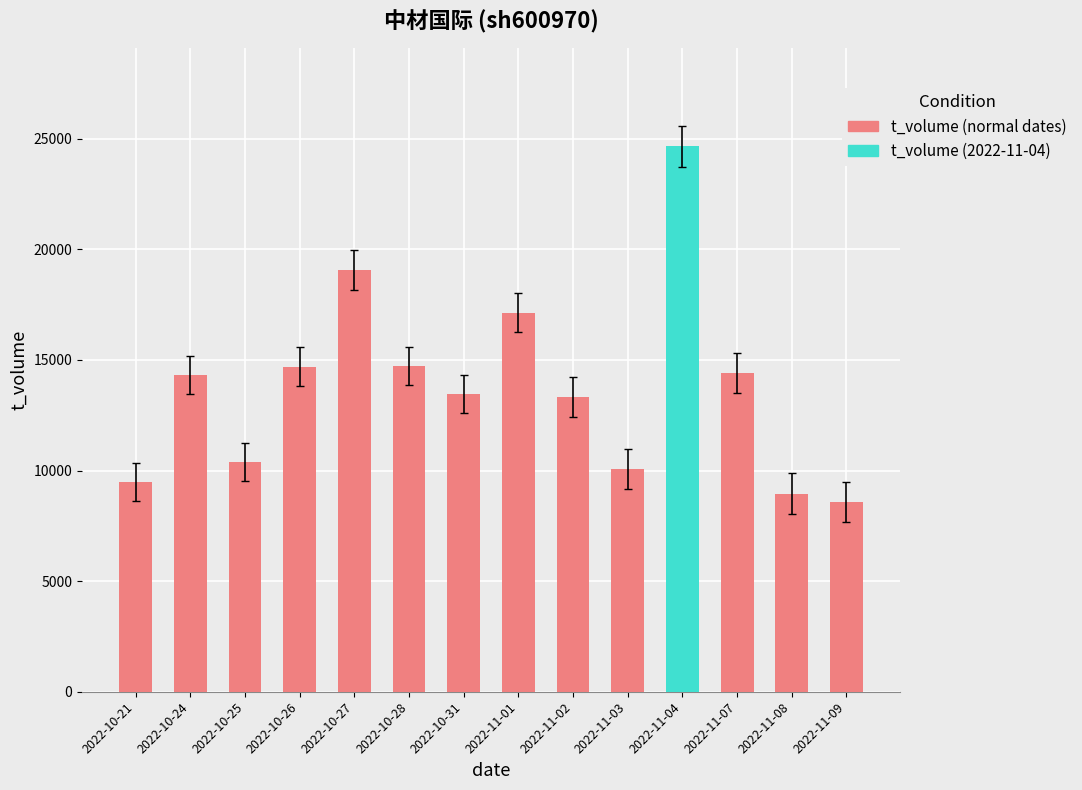

Which has a higher value, 2022-10-25 or 2022-10-21?

2022-10-25